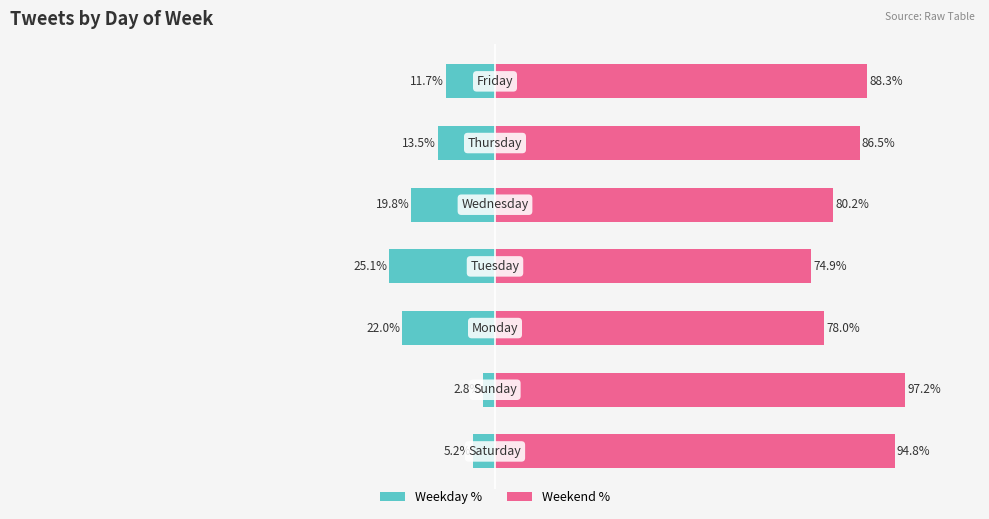

How many groups of bars are there?

7